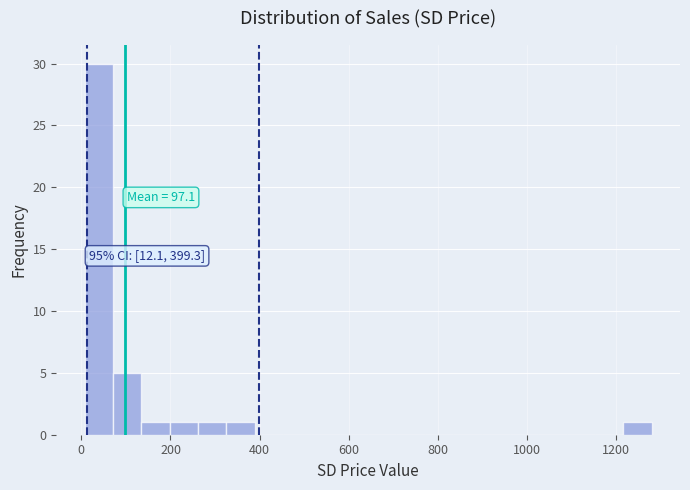

Around what value on the x-axis is the tallest bar? Give the approximate position of its centre, as read against the axis.

40